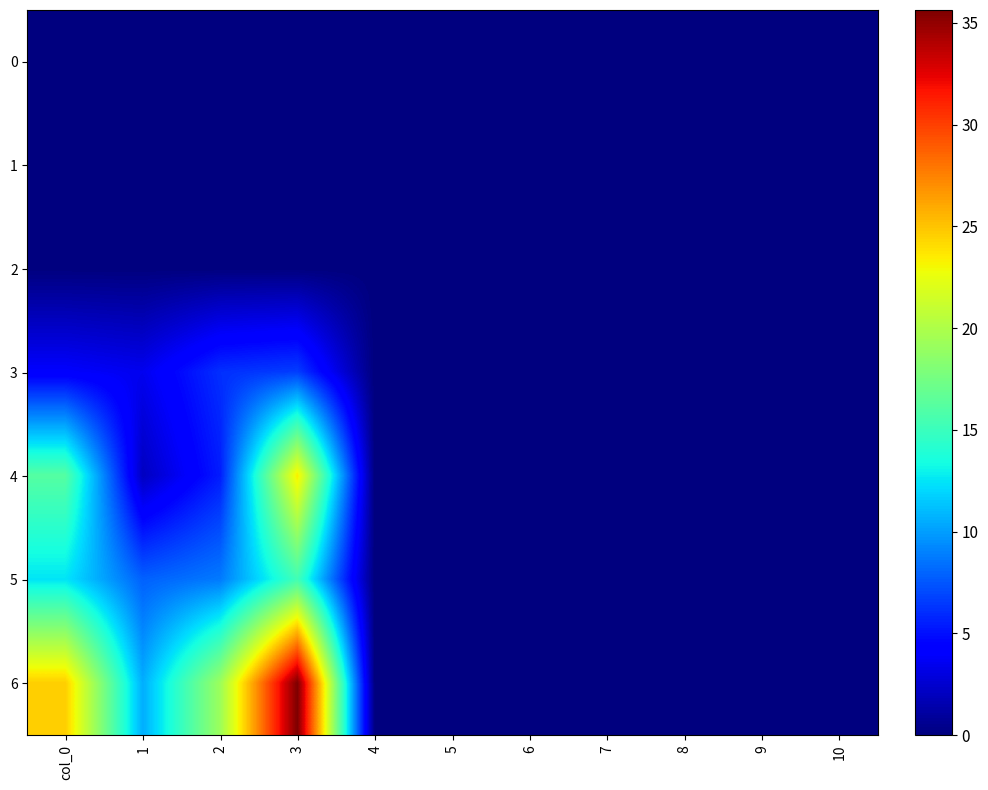

Rank the series at col_0 from lowest to highest value.

0, 1, 2, 3, 5, 4, 6